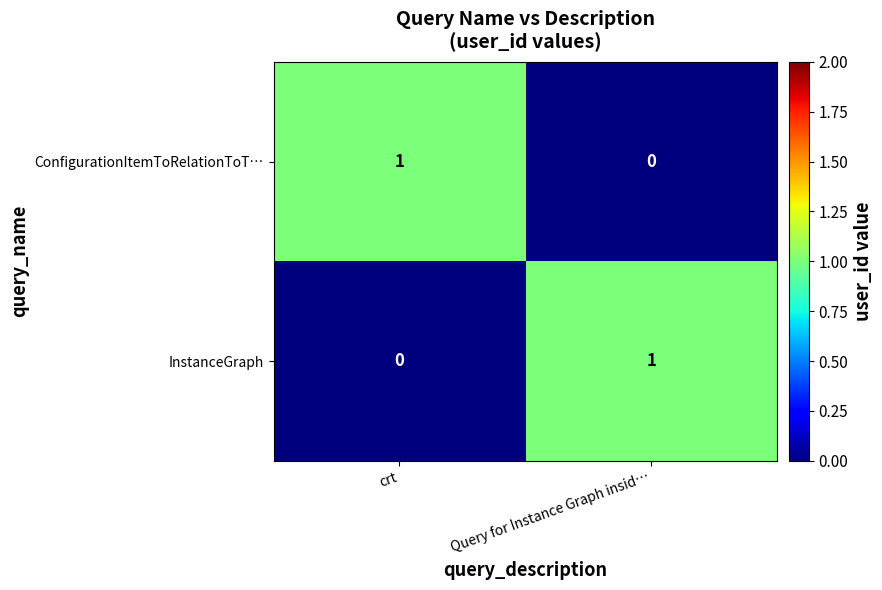

Rank the categories by InstanceGraph value from highest to lowest.

Query for Instance Graph insid…, crt